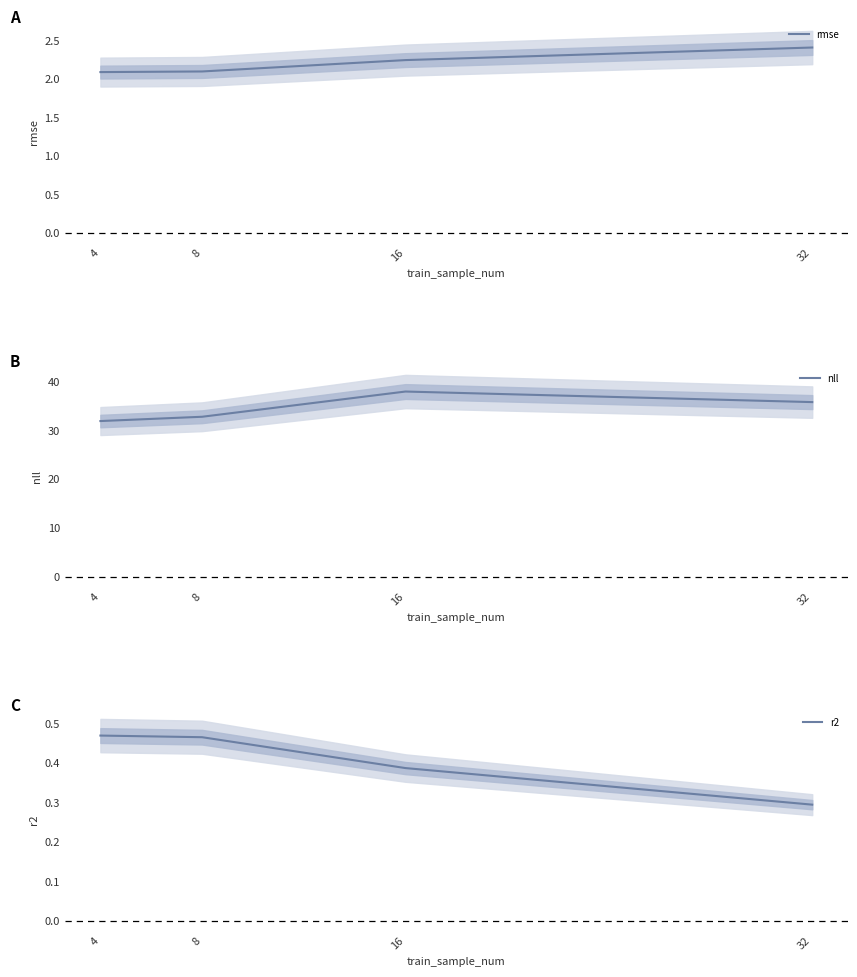

Reading left to right, what are all the values shown in this chart?

rmse: 4=2.1	8=2.1	16=2.2	32=2.4
nll: 4=31.9	8=32.8	16=37.9	32=35.8
r2: 4=0.5	8=0.5	16=0.4	32=0.3